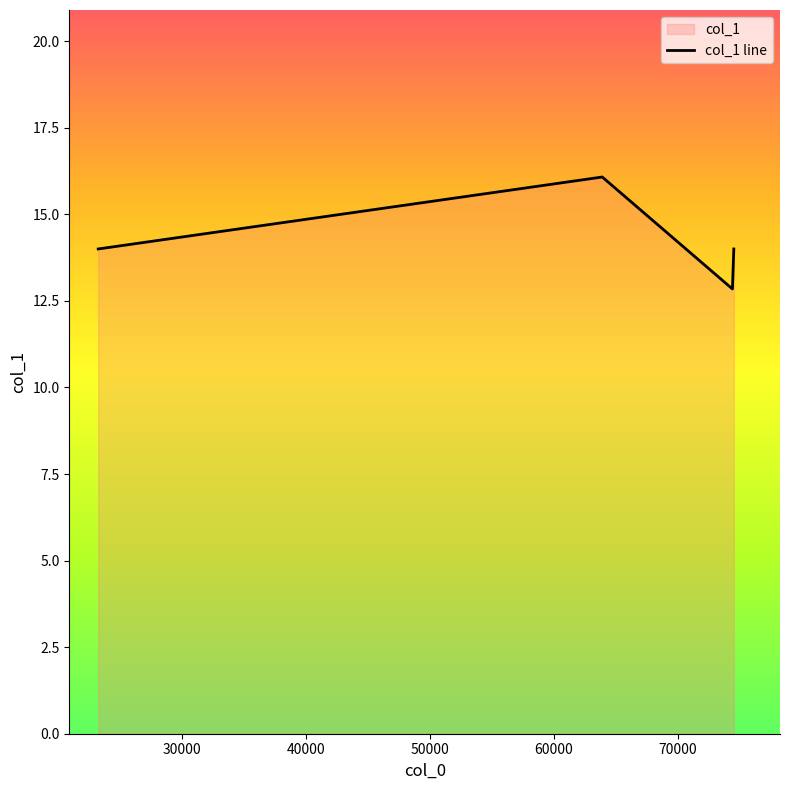

How many lines are shown in the chart?

1